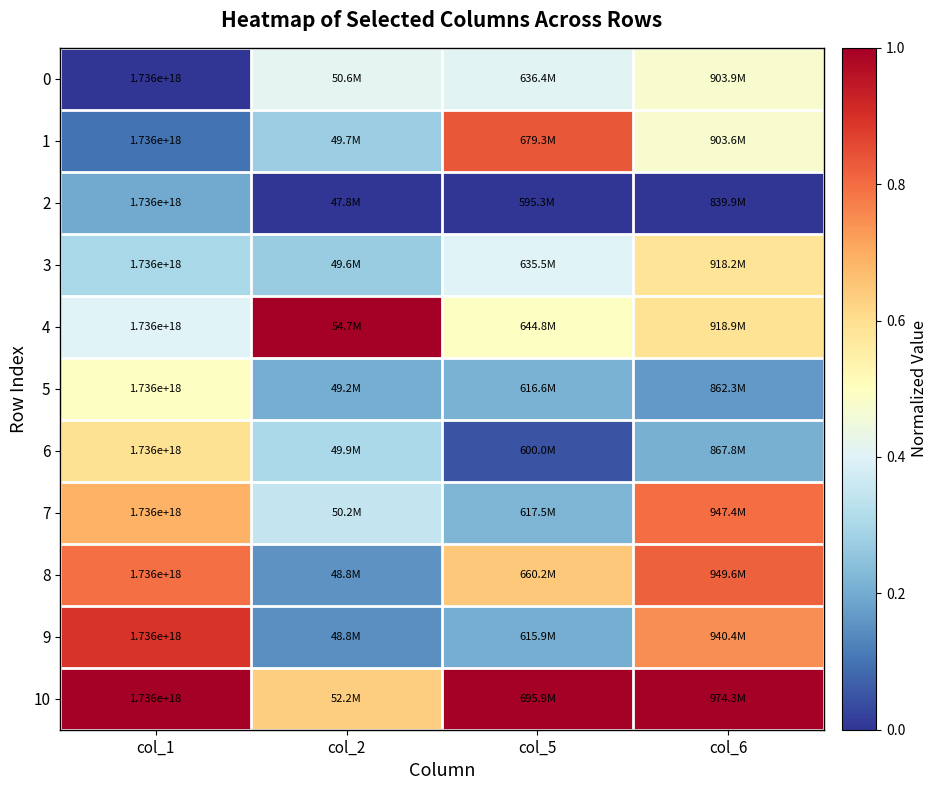

Which series has the largest total across all categories?

10